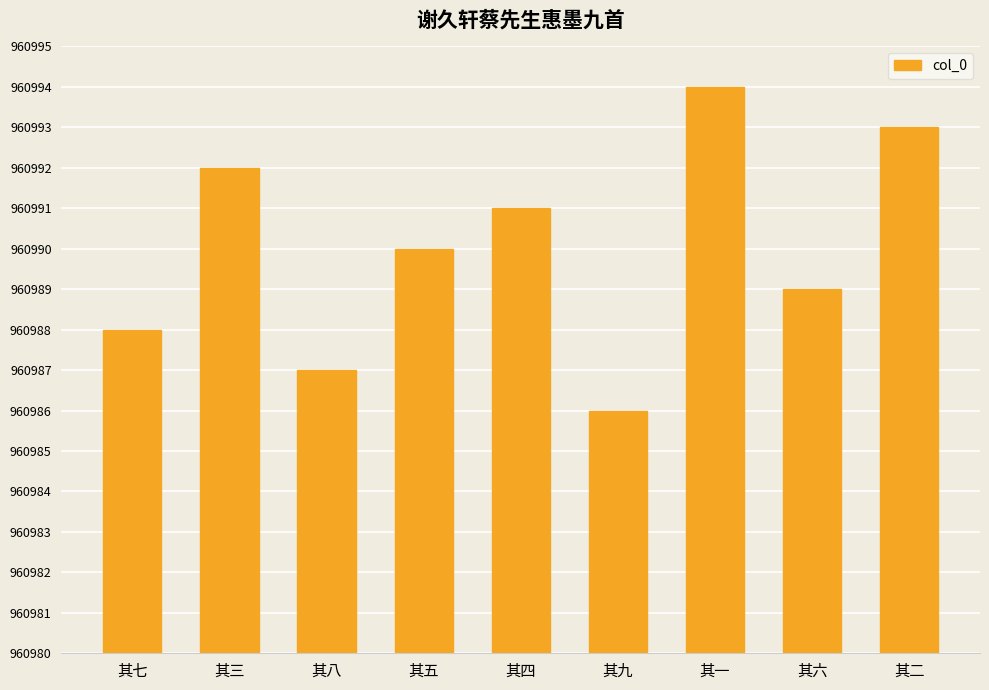

Rank the categories by value from highest to lowest.

其一, 其二, 其三, 其四, 其五, 其六, 其七, 其八, 其九